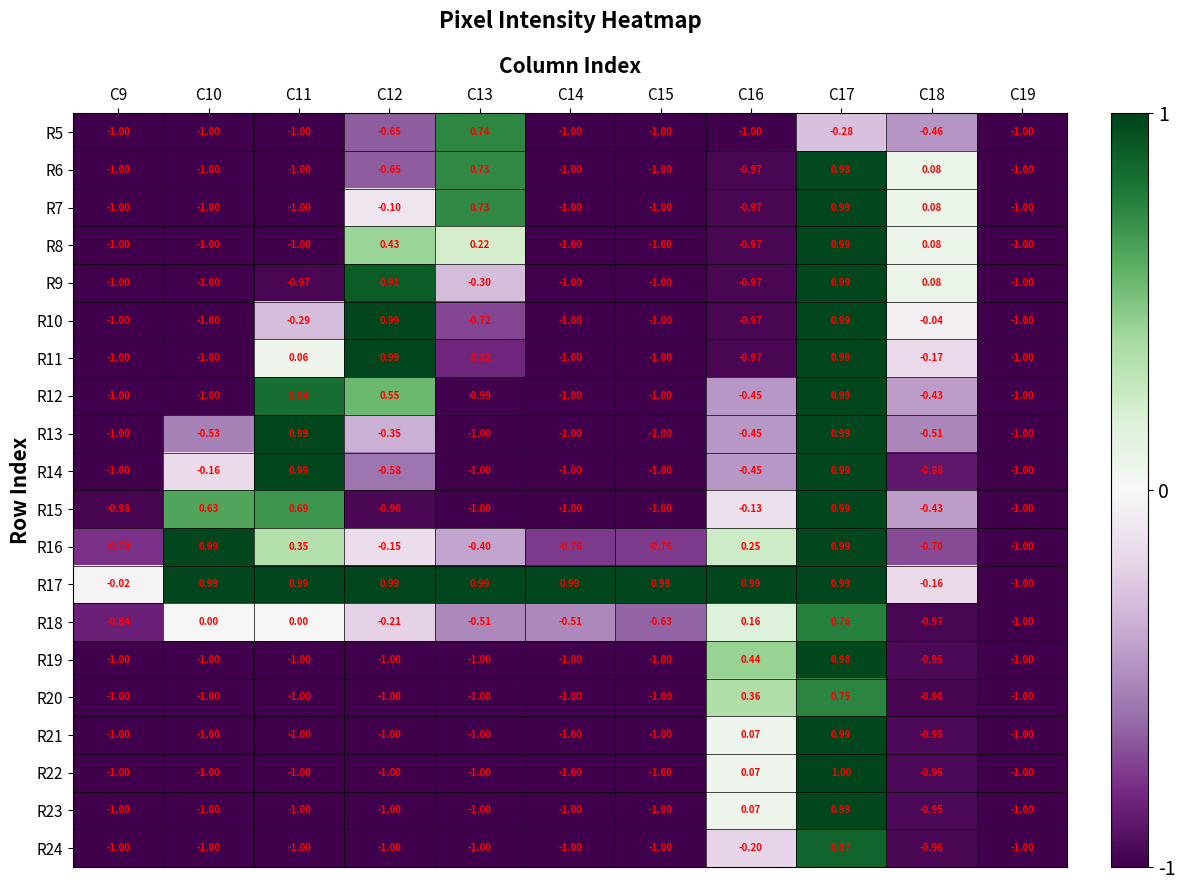

Is the value of R15 at C17 greater than the value of R12 at C12?

Yes